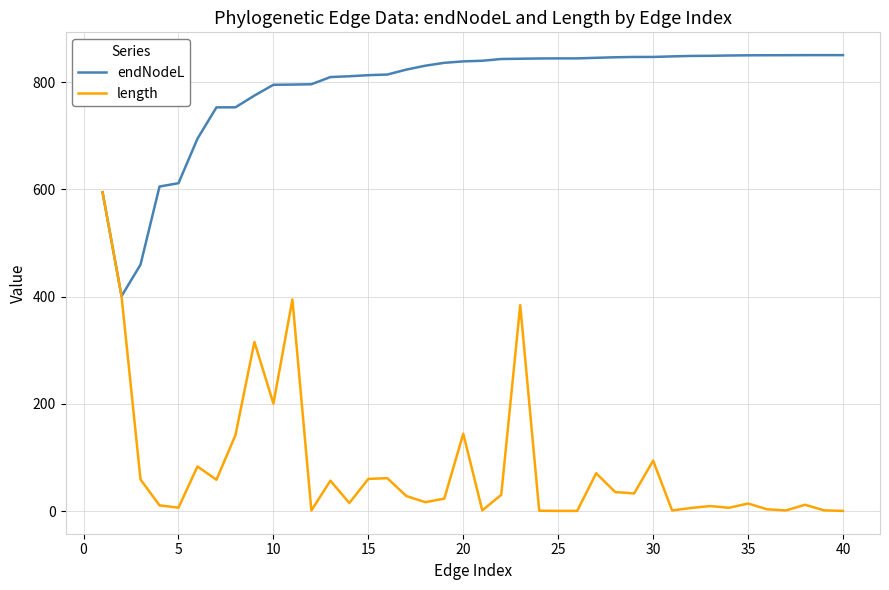

Which series has the largest total across all categories?

endNodeL